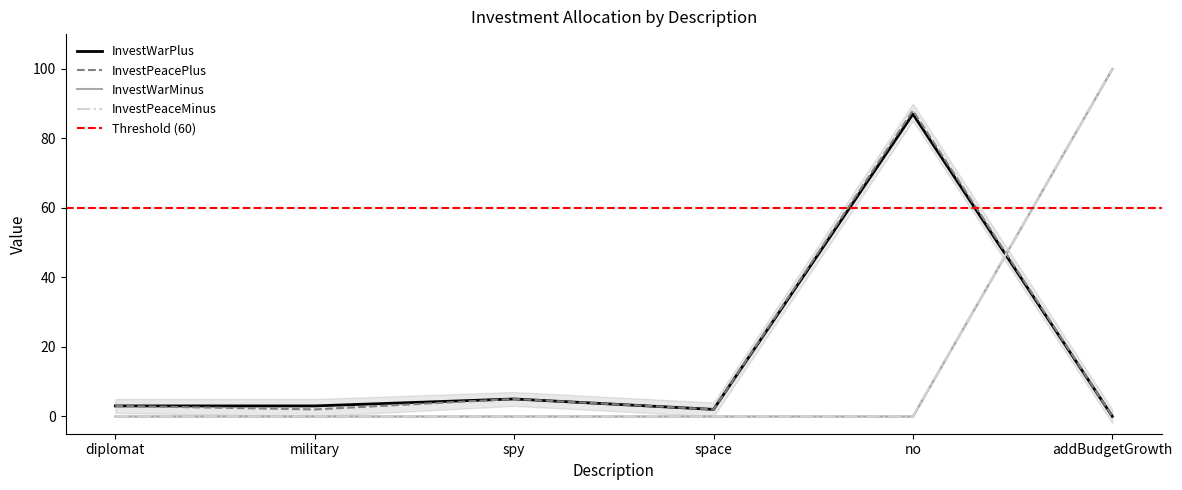

How many lines are shown in the chart?

4